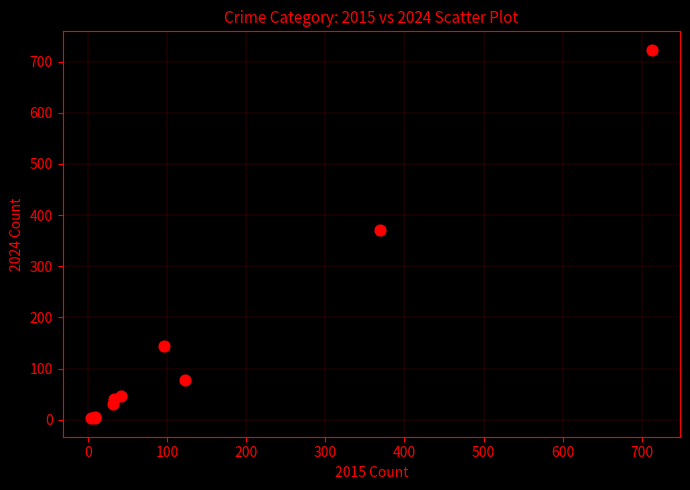

What Y value in the scatter plot is closest to 363?

371